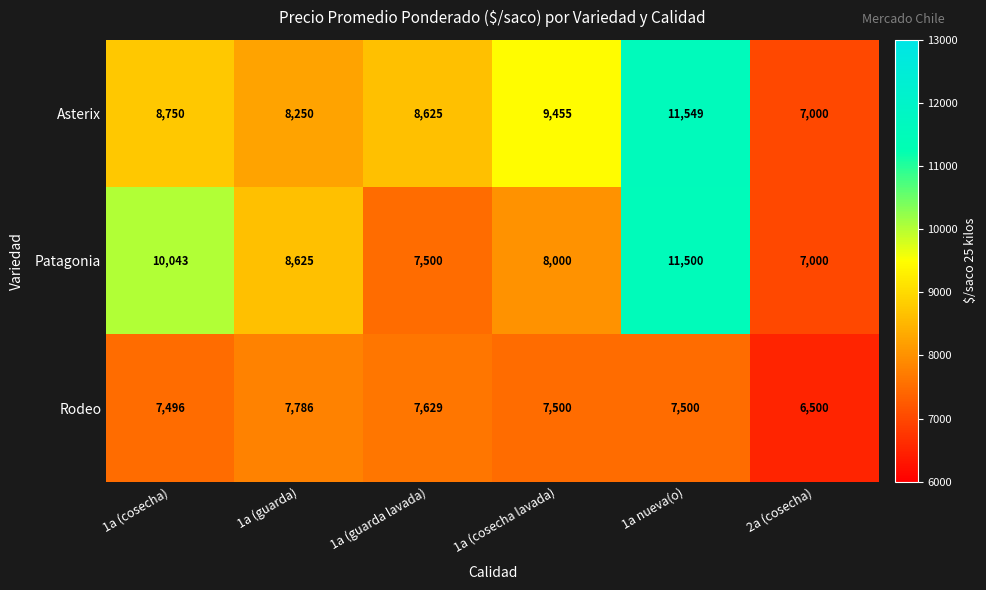

Which series has the widest spread of values?

Asterix